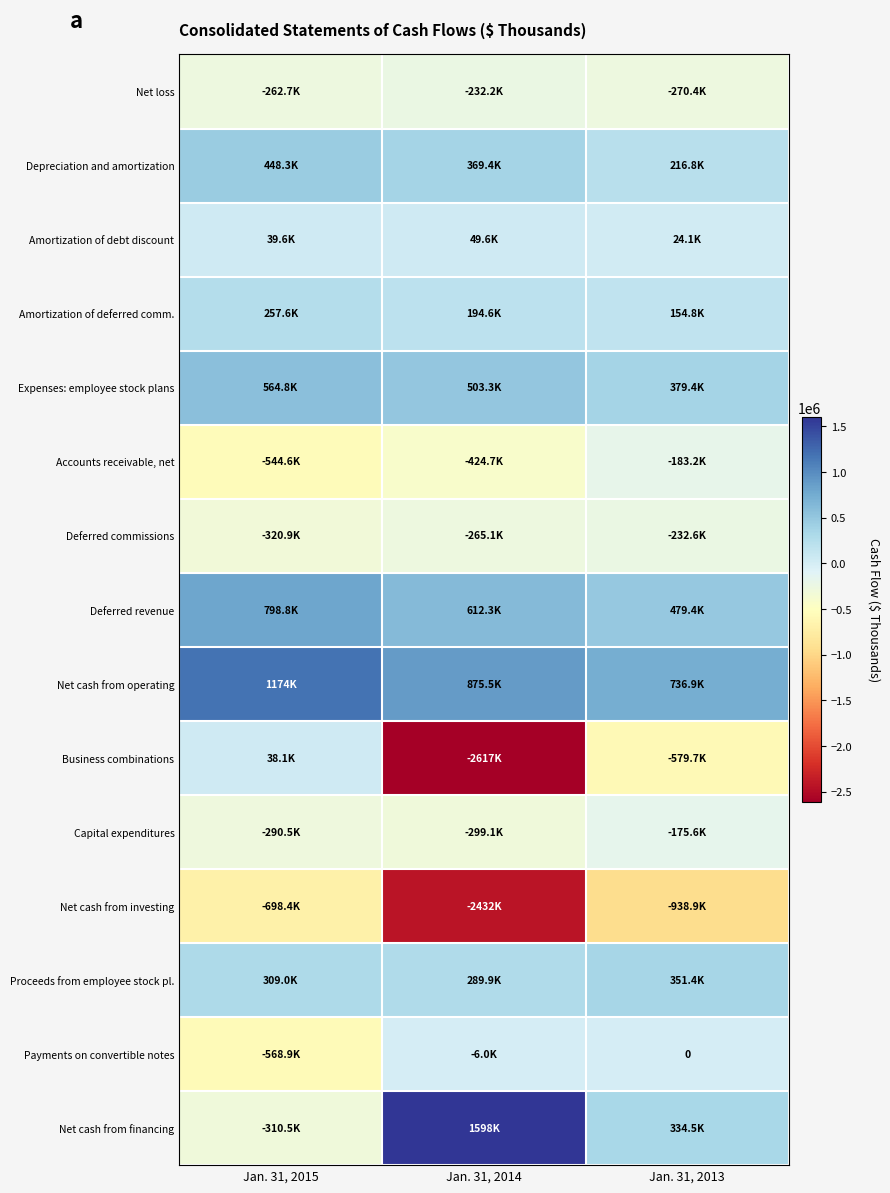

Is it true that Capital expenditures equals -299110 at Jan. 31, 2014?

True